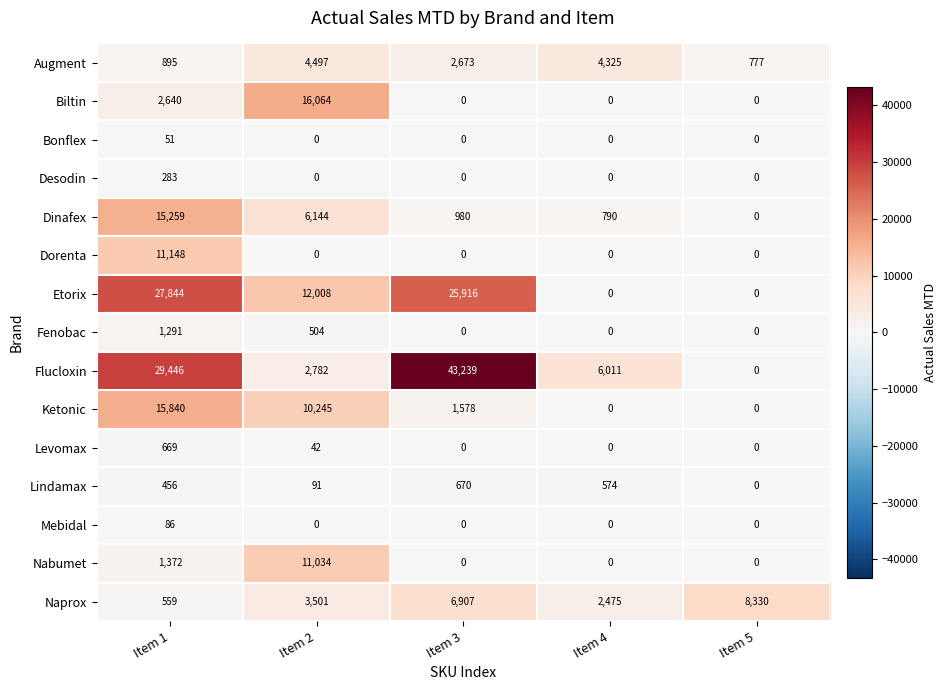

How many distinct data groups are displayed?

15